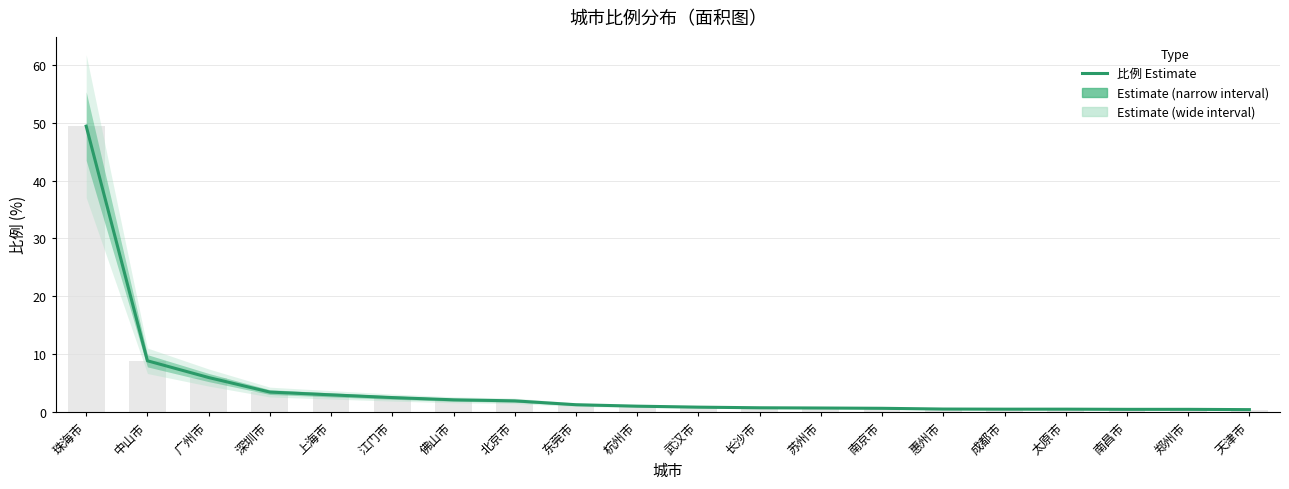

List the labels in order of value, smallest first.

天津市, 南昌市, 郑州市, 成都市, 太原市, 惠州市, 南京市, 苏州市, 长沙市, 武汉市, 杭州市, 东莞市, 北京市, 佛山市, 江门市, 上海市, 深圳市, 广州市, 中山市, 珠海市